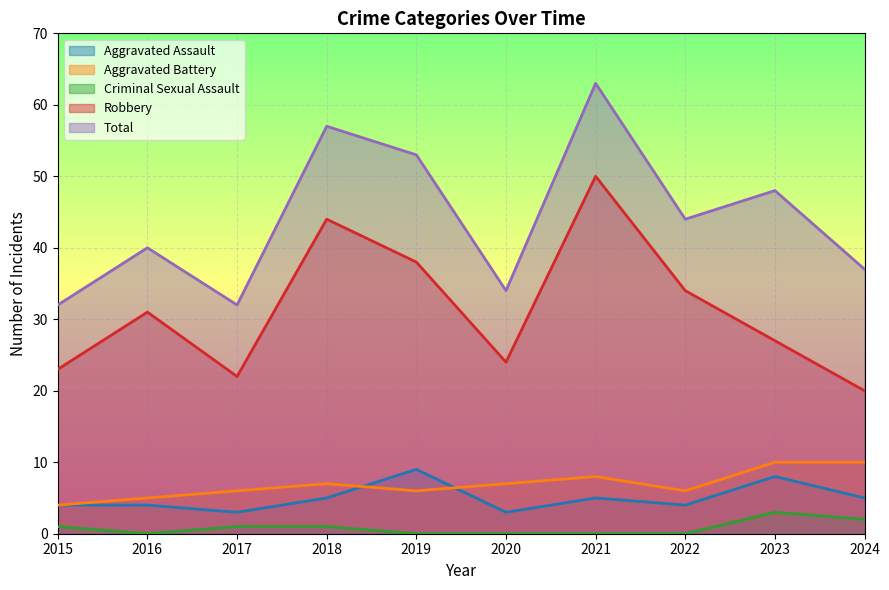

What is the value of the Total point at the 7th from the left?

63